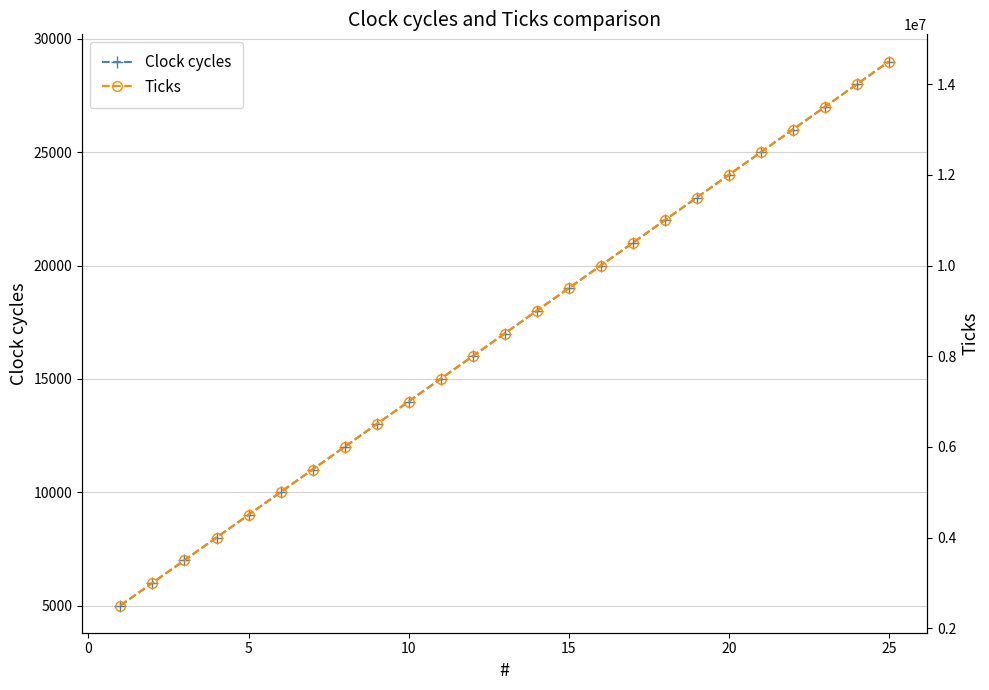

How many values in the Clock cycles series exceed 17000?

12